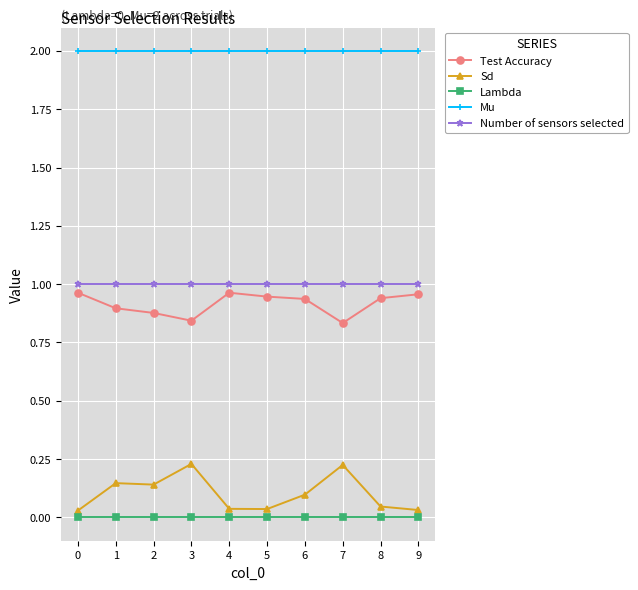

True or false: Mu and Number of sensors selected intersect in this chart.

False